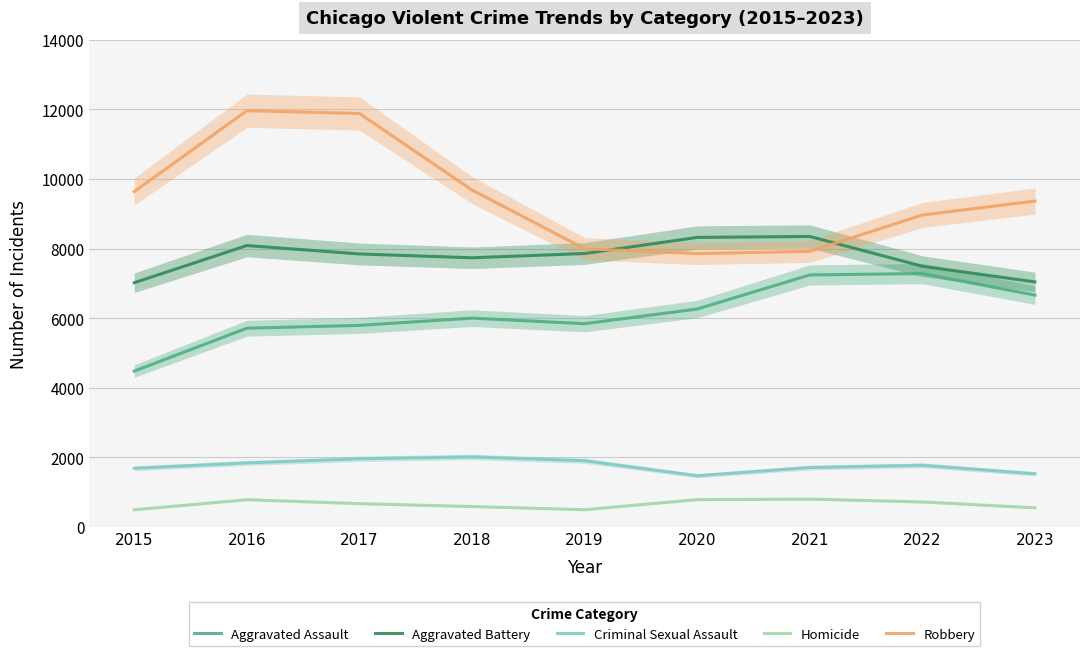

Which has a higher value, 2015 or 2021?

2021